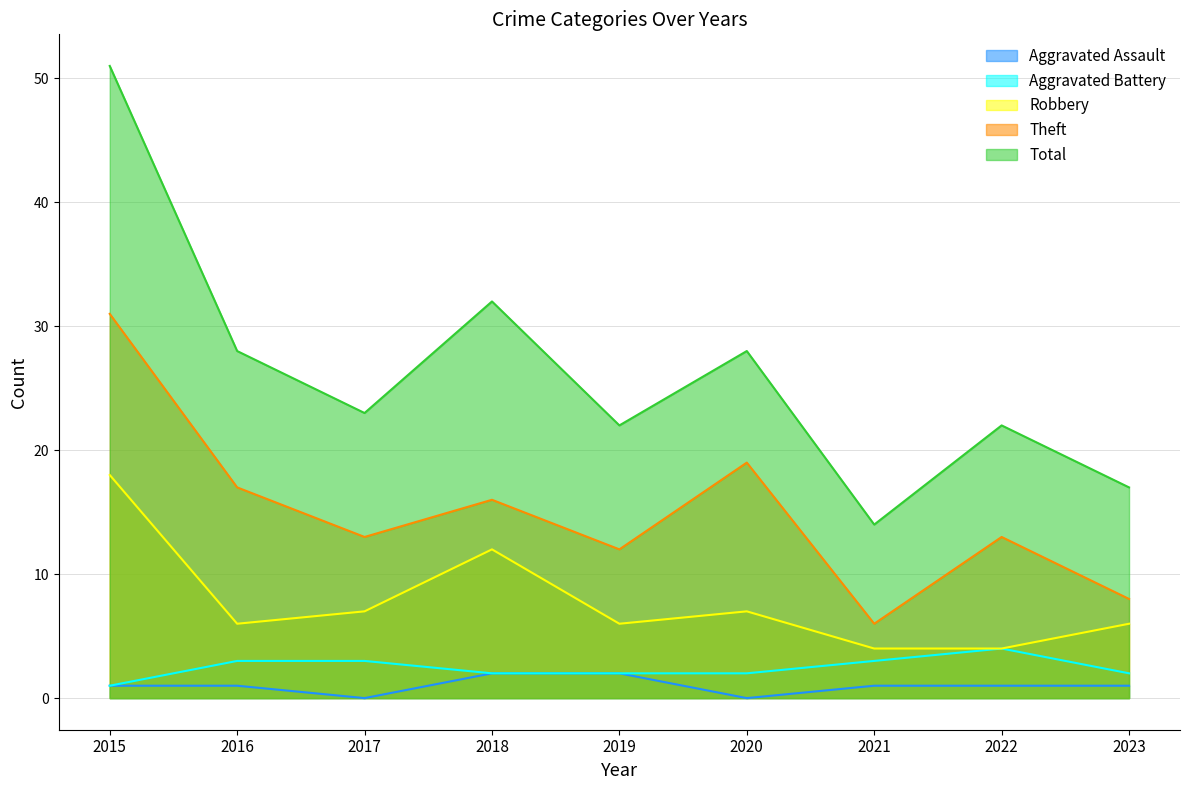

How many values in the Aggravated Assault series are below 1?

2